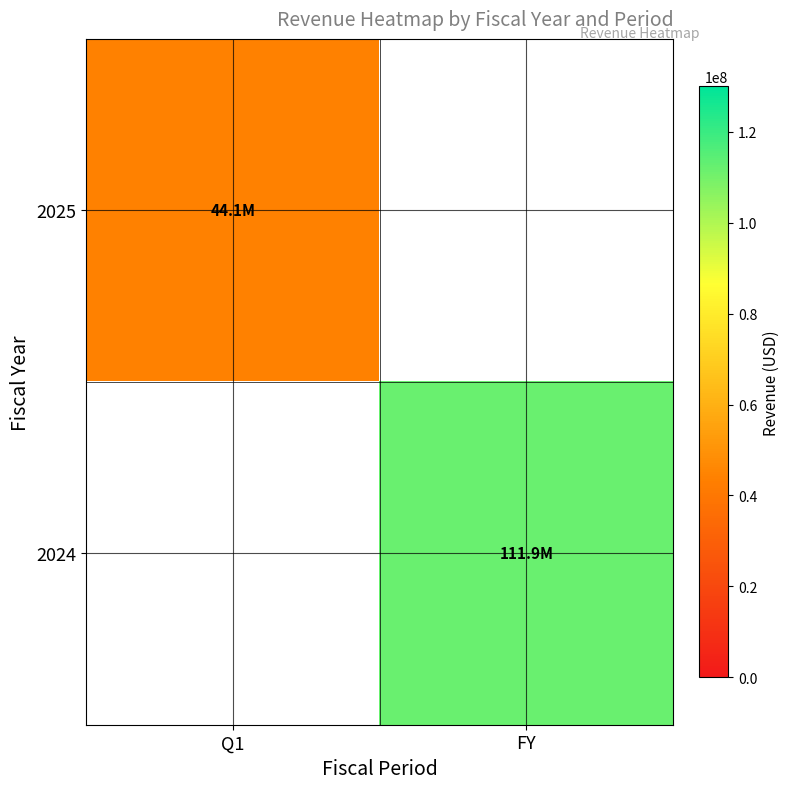

How many series are shown in this chart?

2